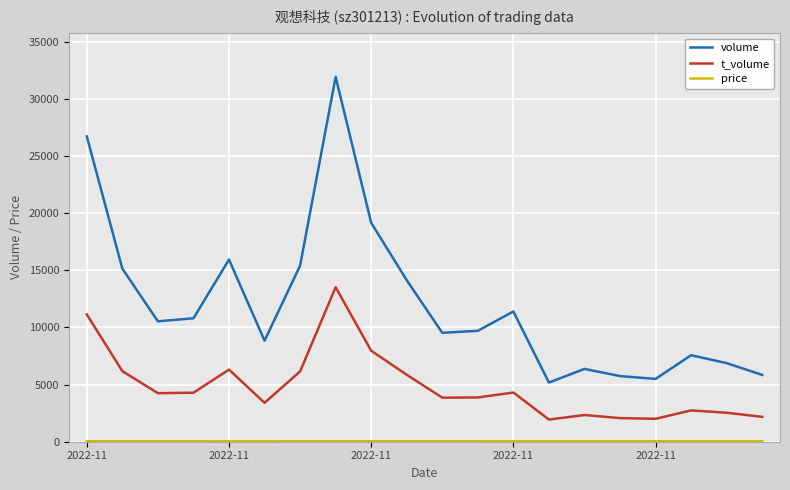

Which series has the widest spread of values?

volume